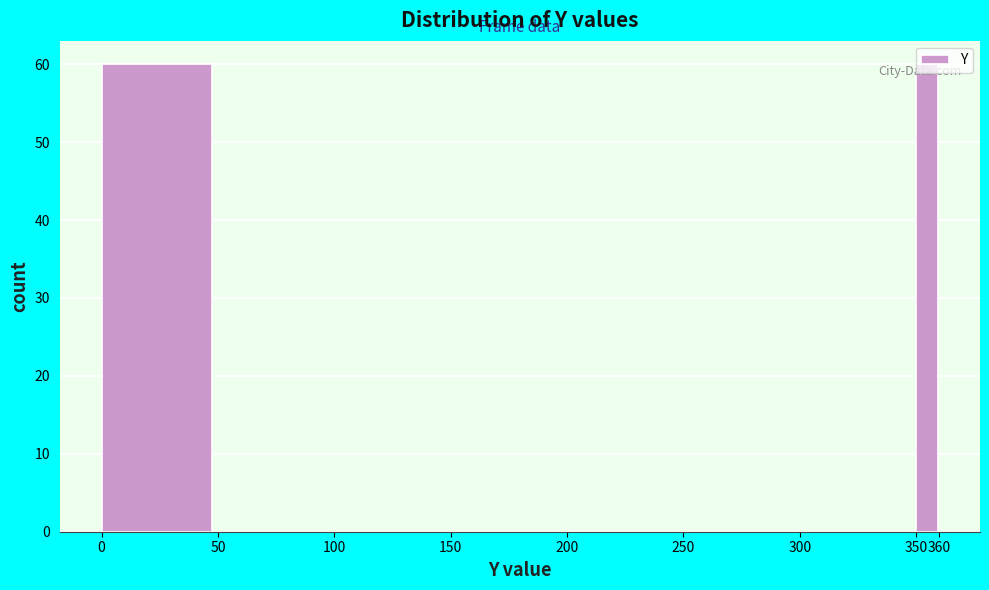

Reading left to right, transcribe this chart: for each bar, give the range it covers on the x-axis and its height. The values are not printed on the chart, so give them approximately, as read against the axis.

0 to 50: 60
50 to 100: 0
100 to 150: 0
150 to 200: 0
200 to 250: 0
250 to 300: 0
300 to 350: 0
350 to 360: 60